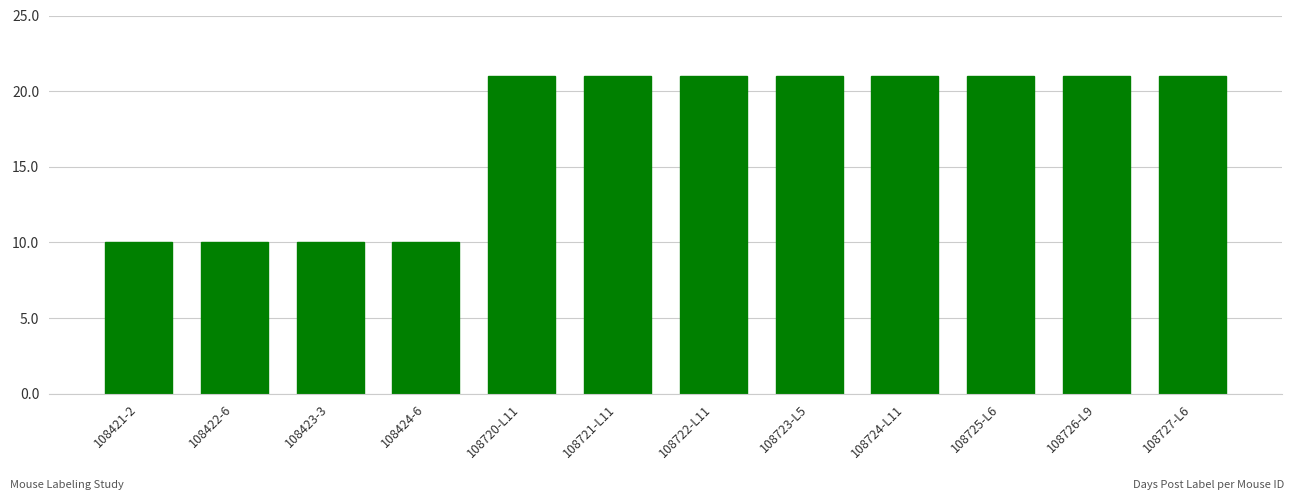

What is the sum of the values at 108727-L6 and 108723-L5?

42